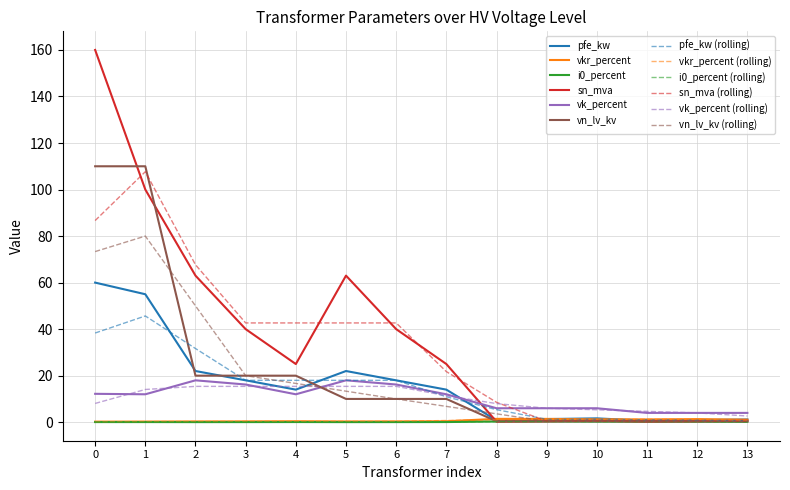

Is it true that i0_percent (rolling) equals 0.3 at 10?

True